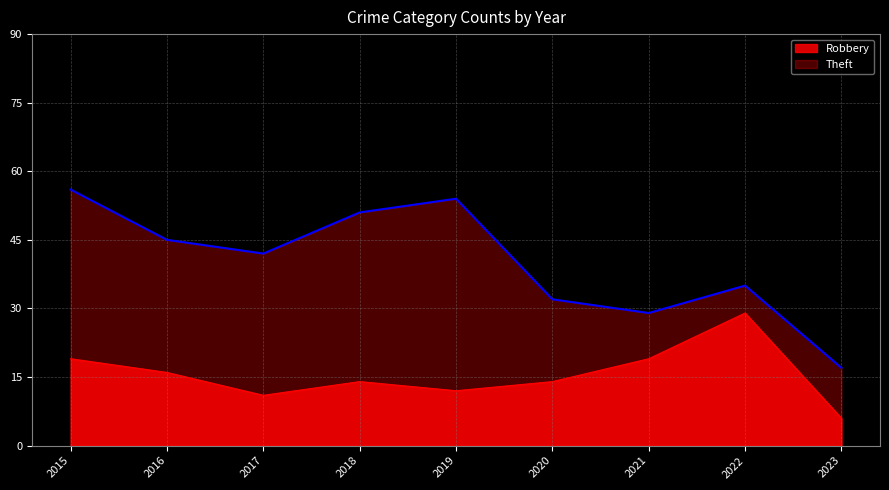

What is the value of the Robbery point at the 9th from the left?

6